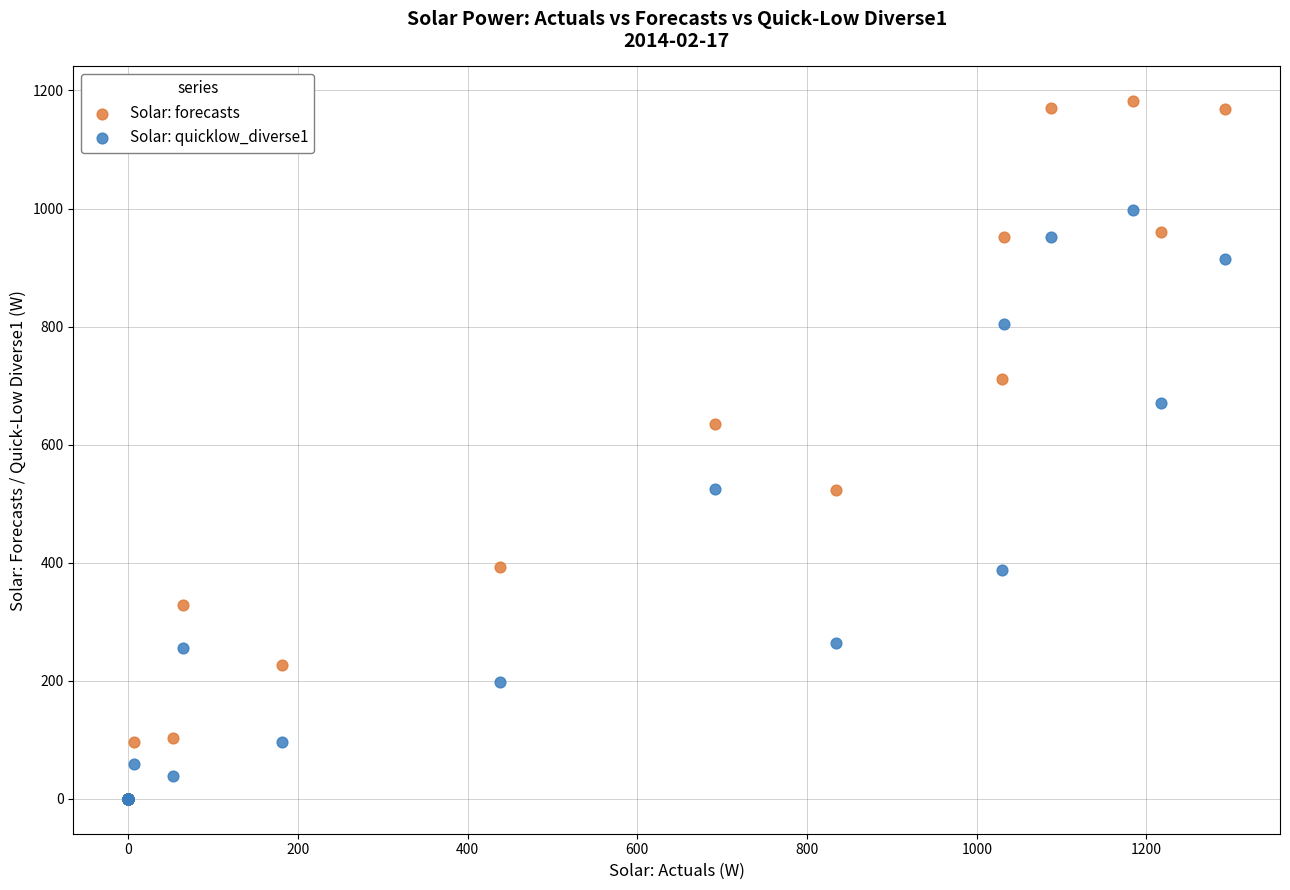

What are all the series names shown in the legend?

Solar: forecasts, Solar: quicklow_diverse1